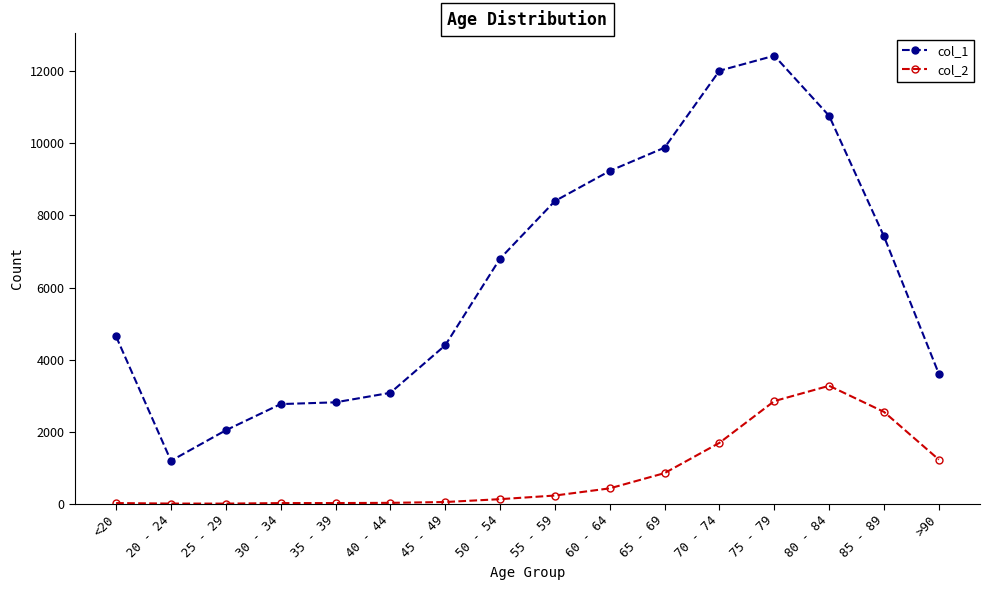

True or false: col_2 and col_1 cross at least once.

False